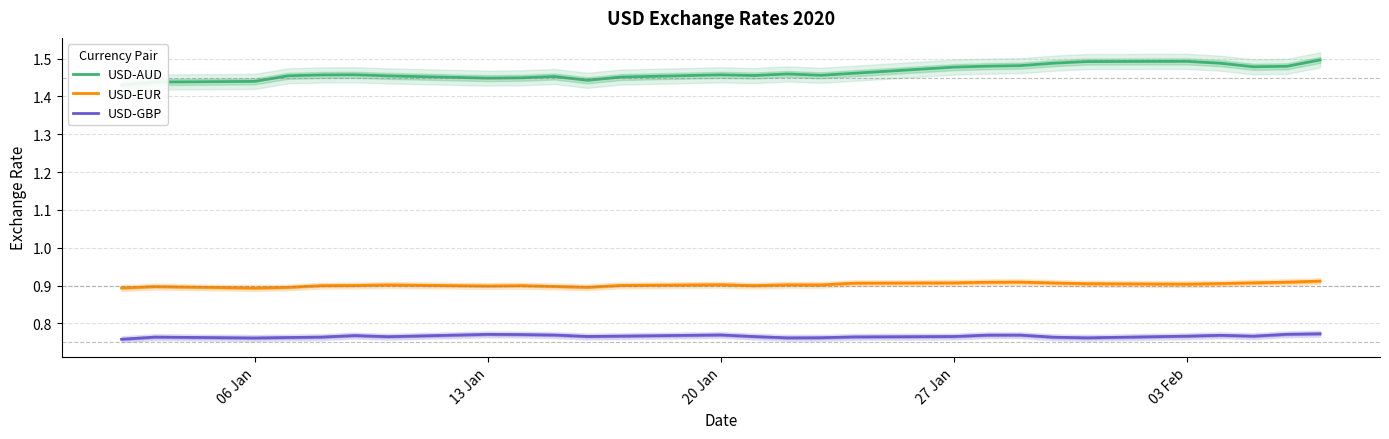

The USD-EUR series shows 0.2 at 20 Jan. True or false?

False